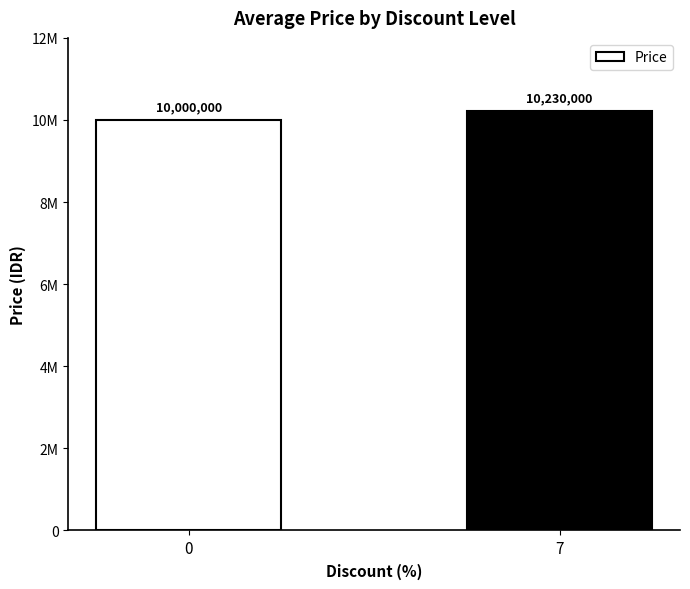

List the labels in order of value, largest first.

7, 0